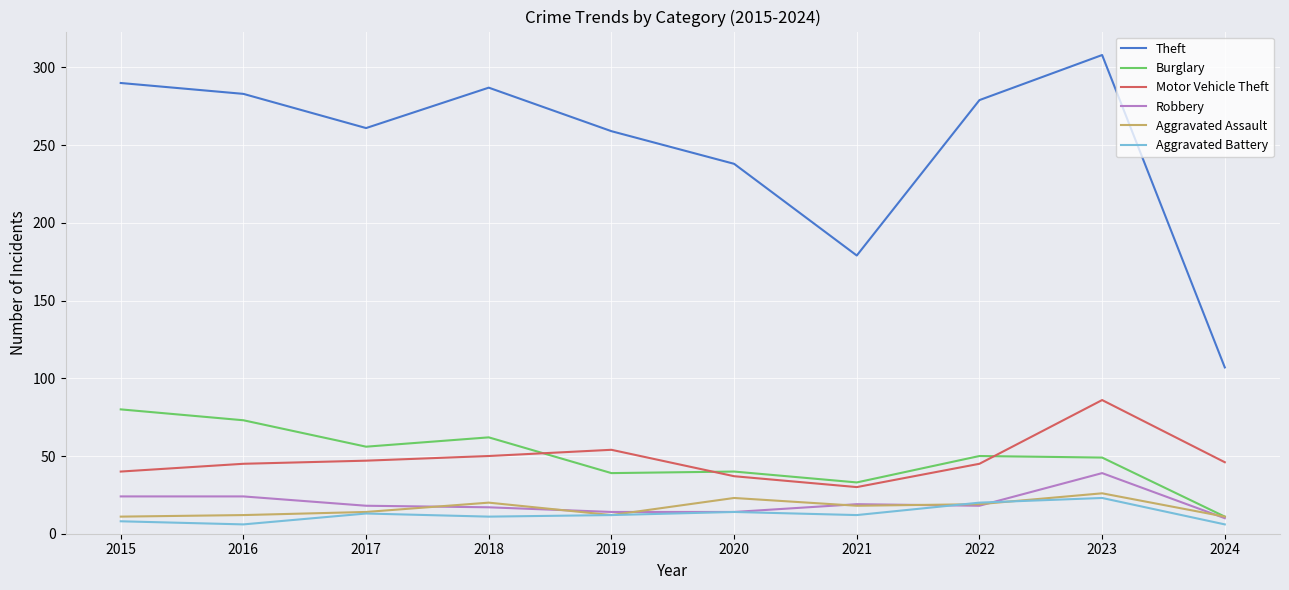

Is it true that Robbery equals 10 at 2024?

True